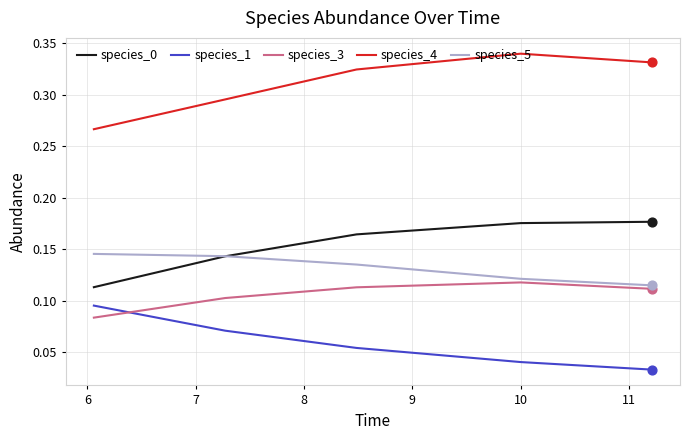

True or false: species_3 and species_1 intersect in this chart.

True